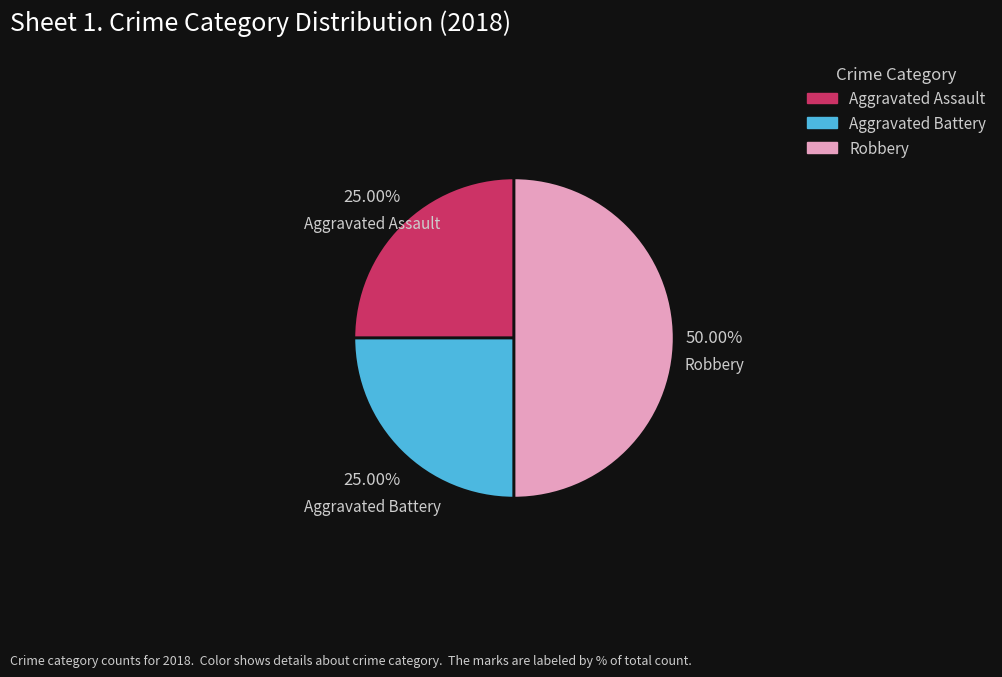

What is the total percentage of Aggravated Assault and Robbery?

75.0%